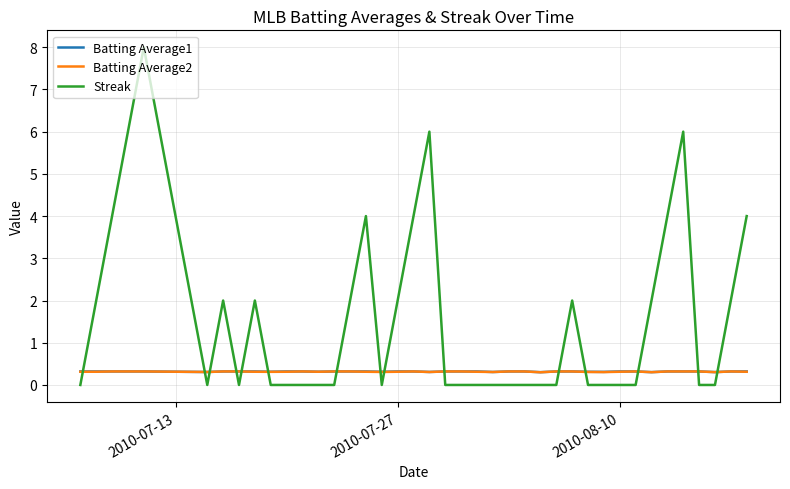

Which series has the widest spread of values?

Streak